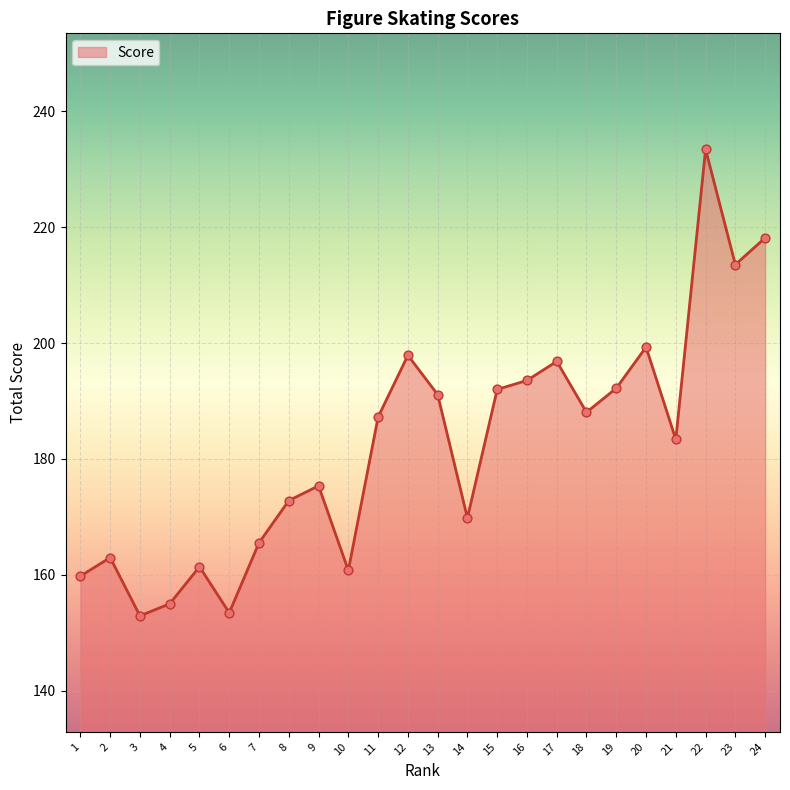

What is the ratio of the value at 7 to the value at 8?

1.0